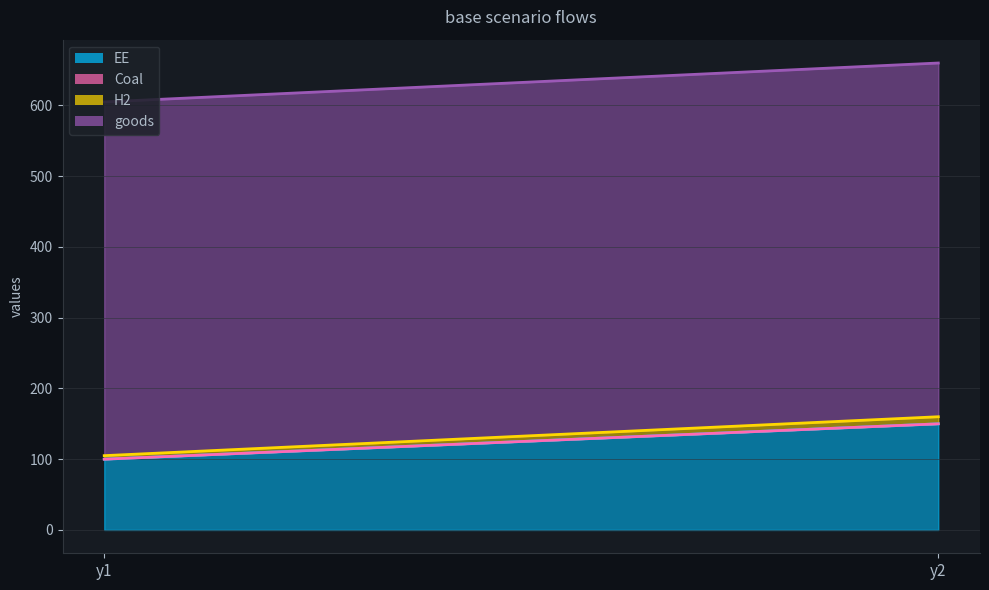

Is it true that H2 equals 14 at y2?

False